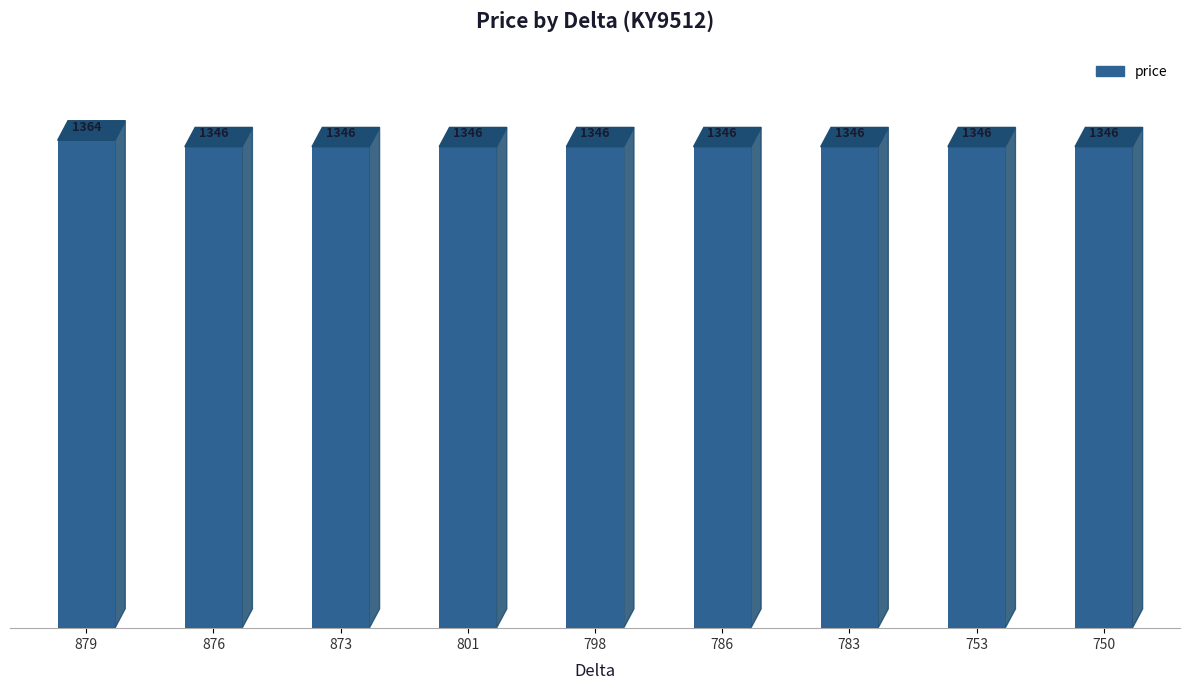

Rank the categories by value from highest to lowest.

879, 876, 873, 801, 798, 786, 783, 753, 750